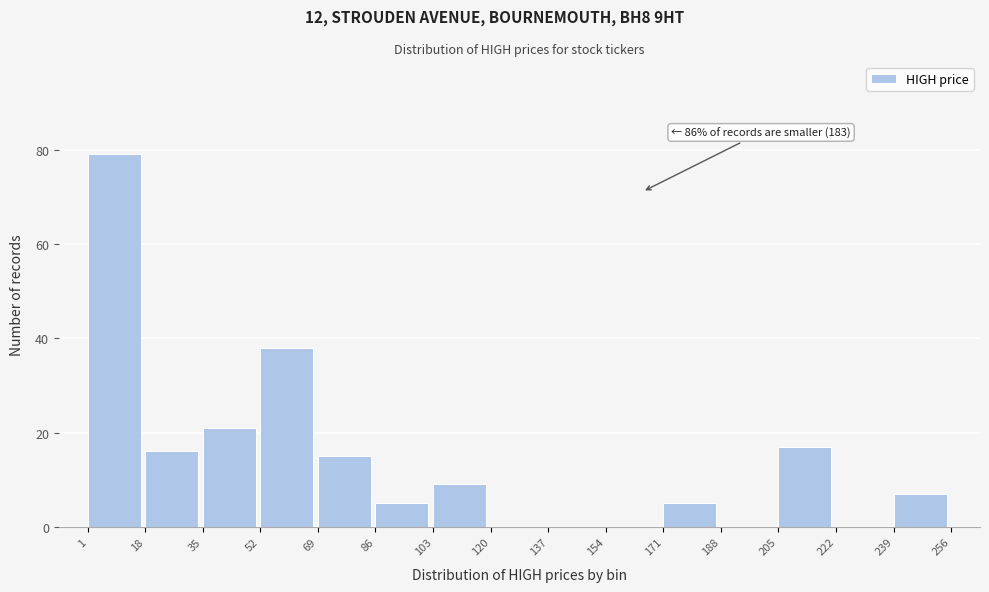

Over which range of the x-axis is the bar tallest?

1 to 18